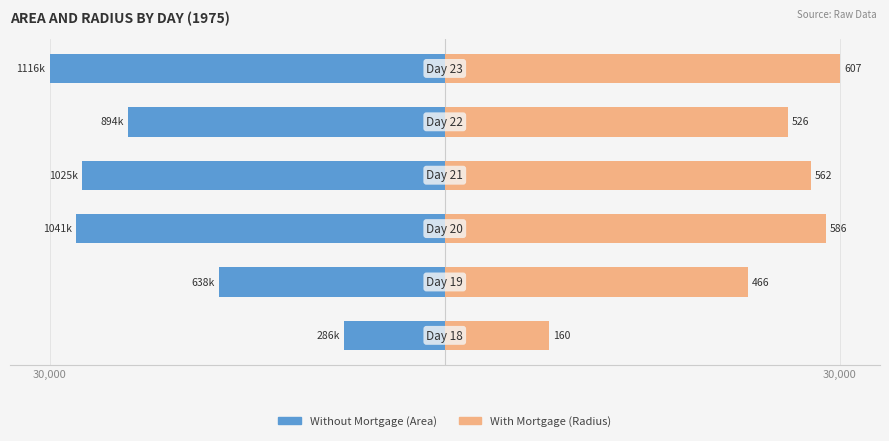

How many bars are there in each group?

2